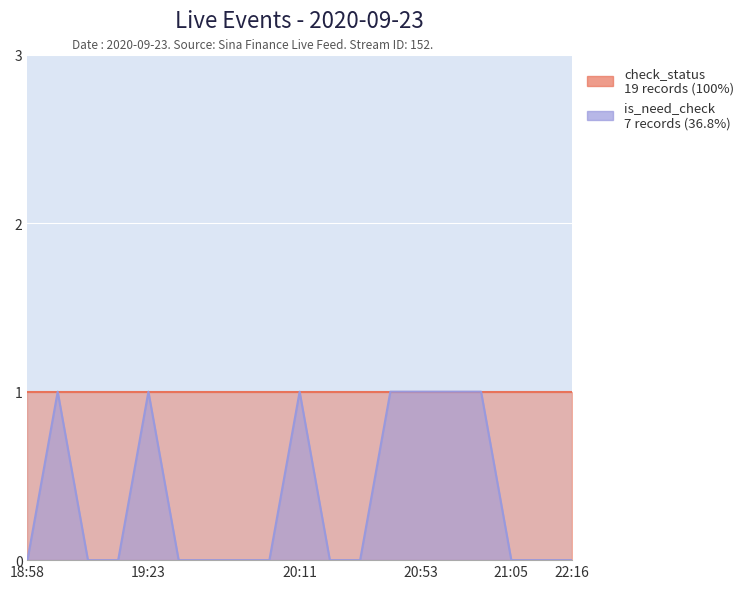

Is it true that the value at 20:58 is 1?

True